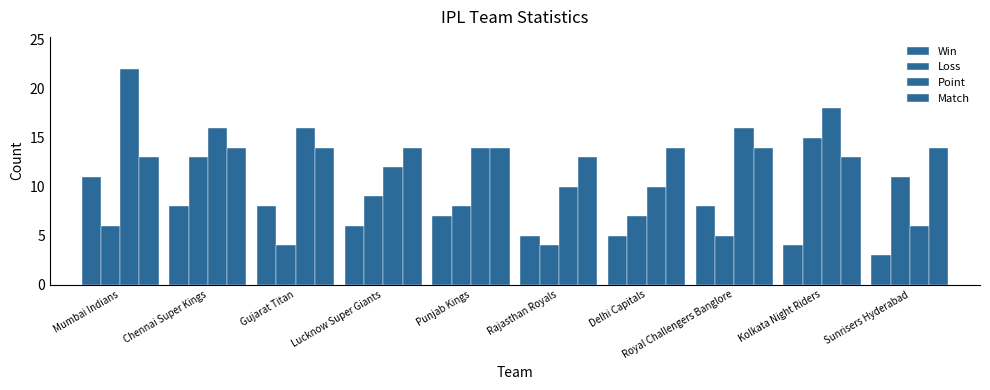

What is the spread (max minus min) of values at Kolkata Night Riders?

14